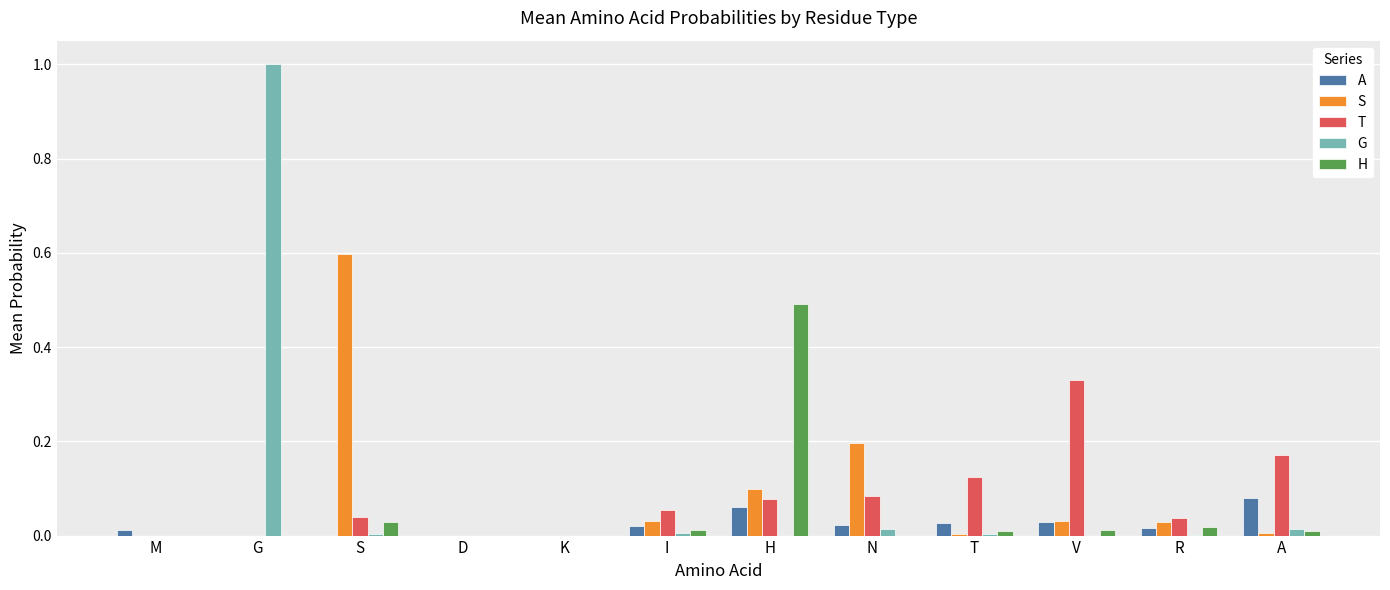

Is it true that T equals 0.0 at K?

True